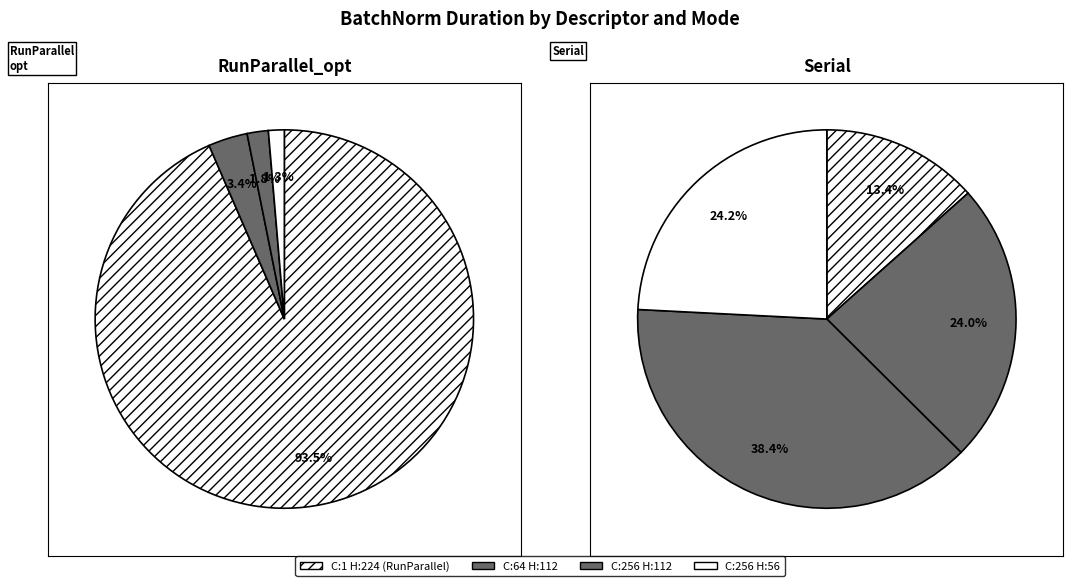

How many slices are in this pie chart?

4